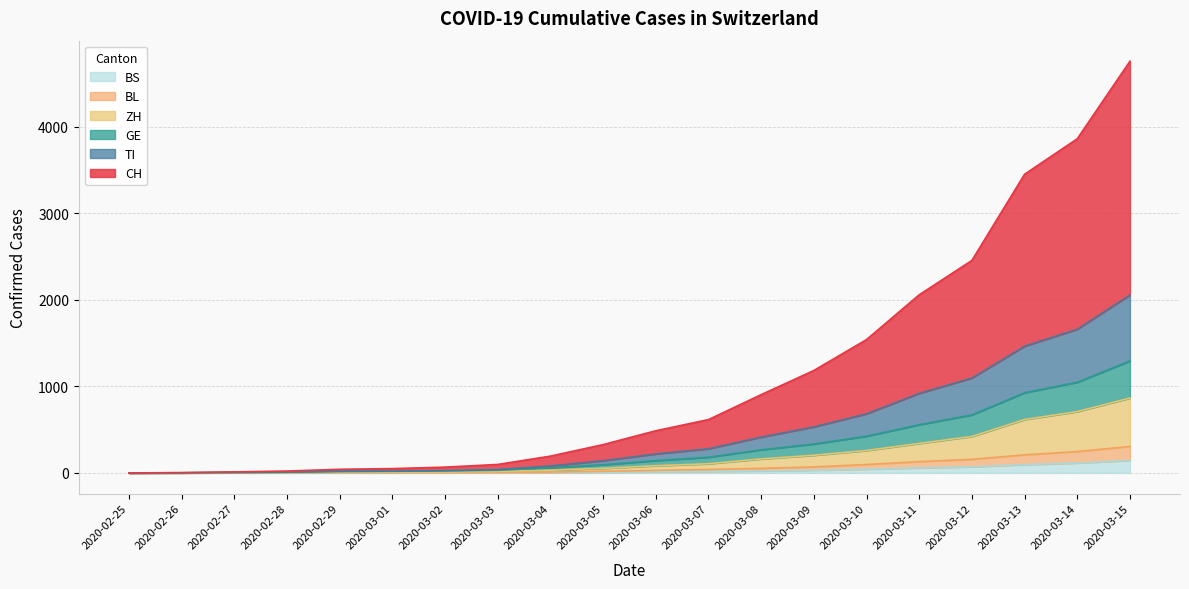

What is the sum of the BL values at 2020-03-04 and 2020-03-06?

40